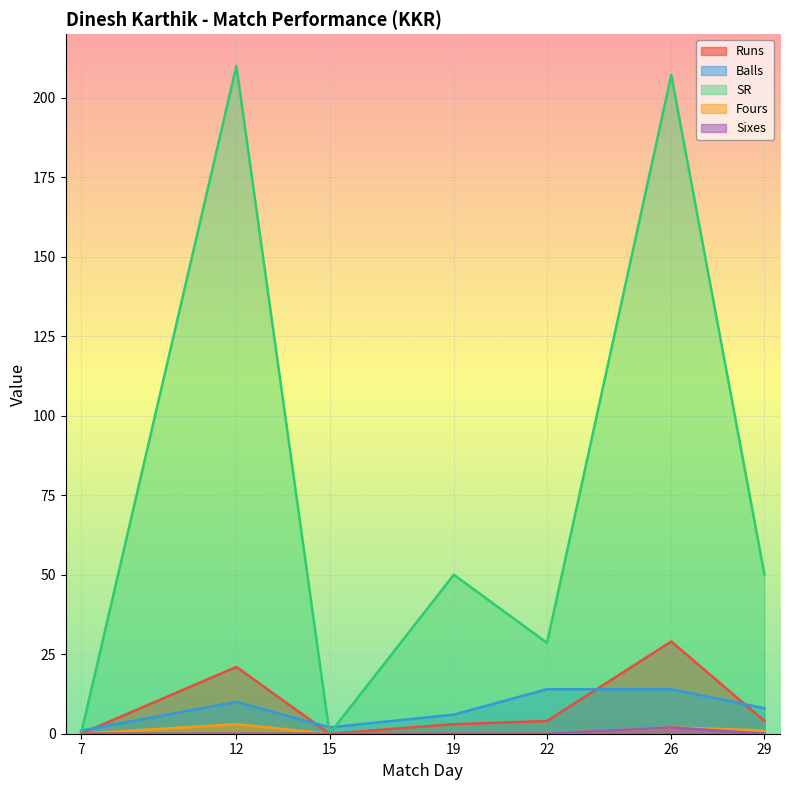

Which series has the largest range (max minus min)?

SR